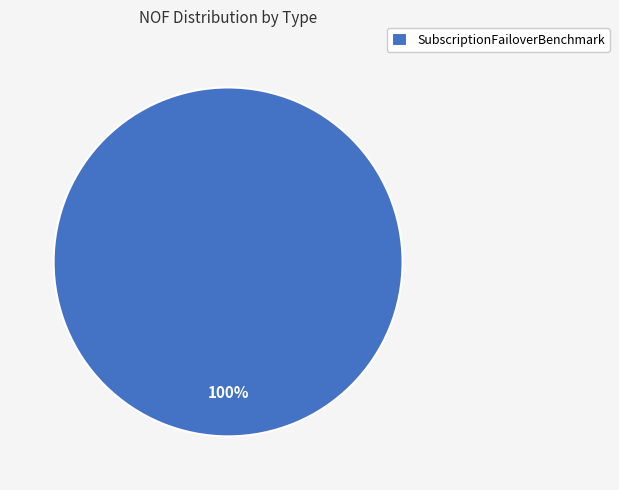

Which category accounts for the majority?

SubscriptionFailoverBenchmark